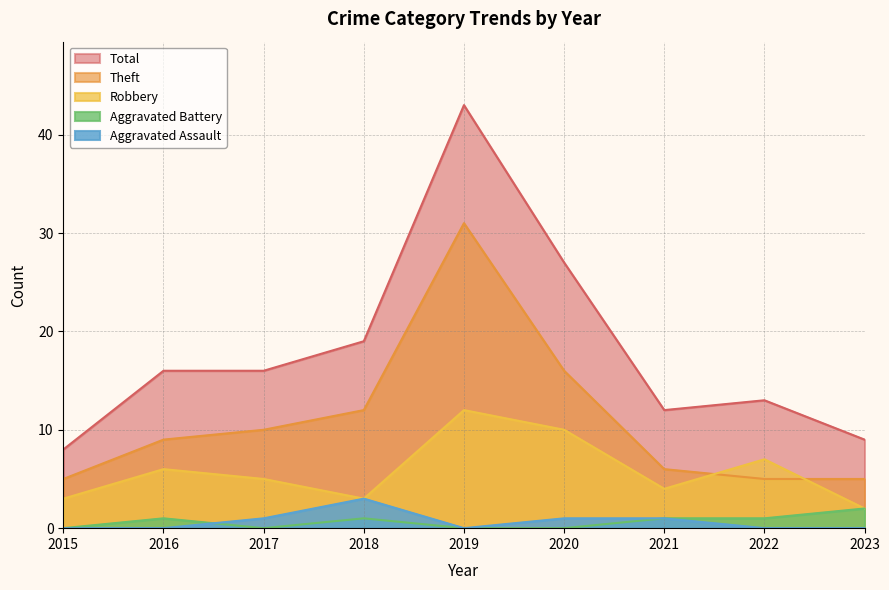

True or false: Robbery and Total cross at least once.

False